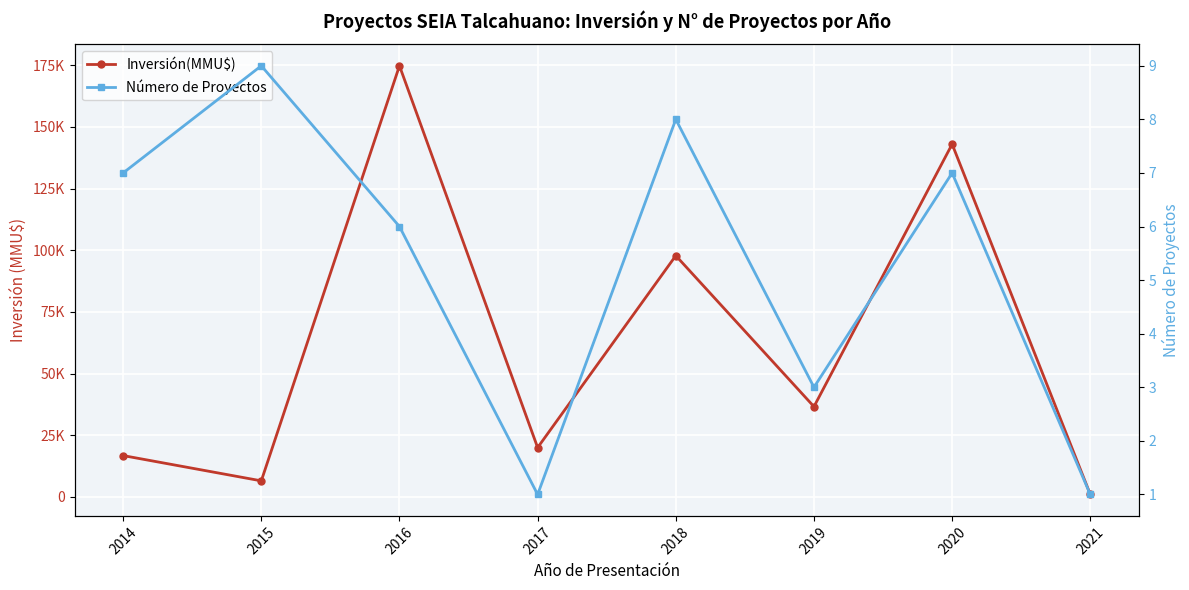

Does the chart display data point markers on the line(s)?

Yes